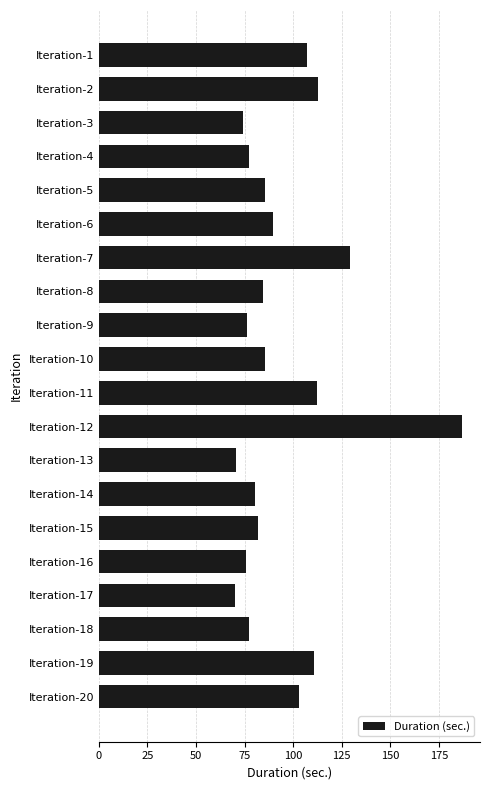

What is the greatest value displayed?

186.8